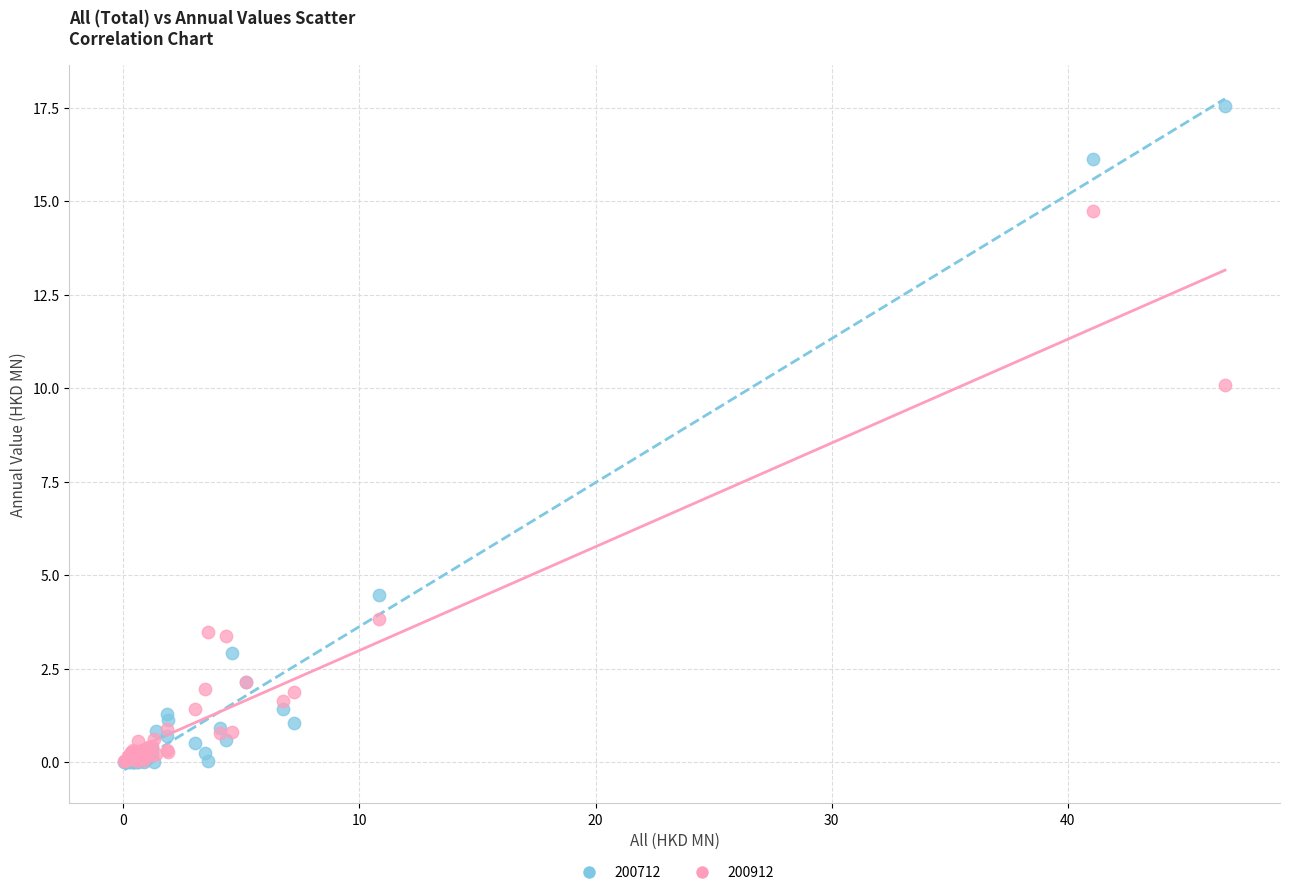

Across all series, what Y value is closest to 8?

10.1